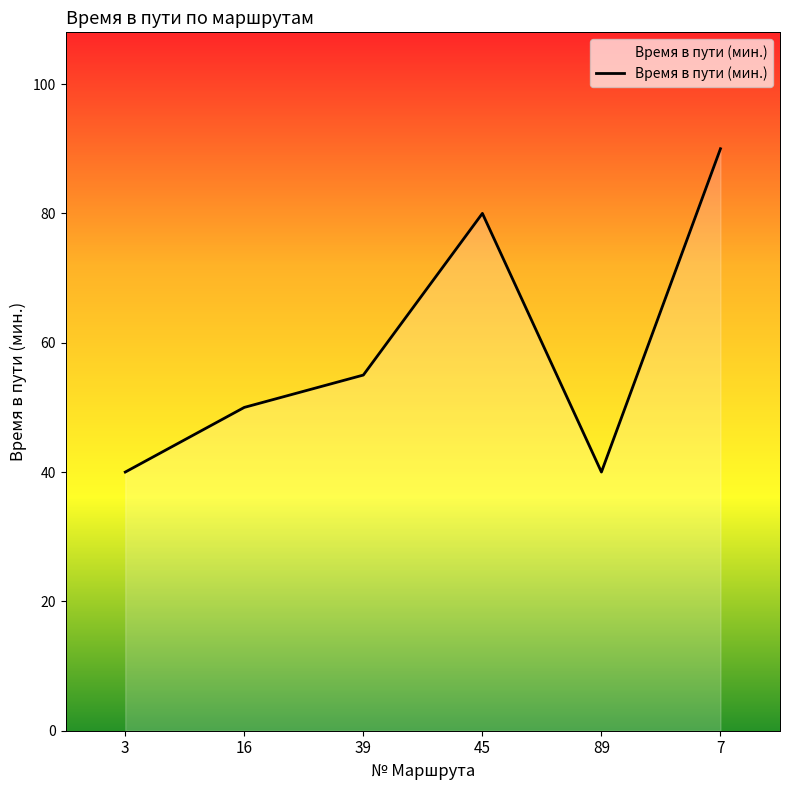

True or false: there are more than 1 points higher than both neighbors.

False